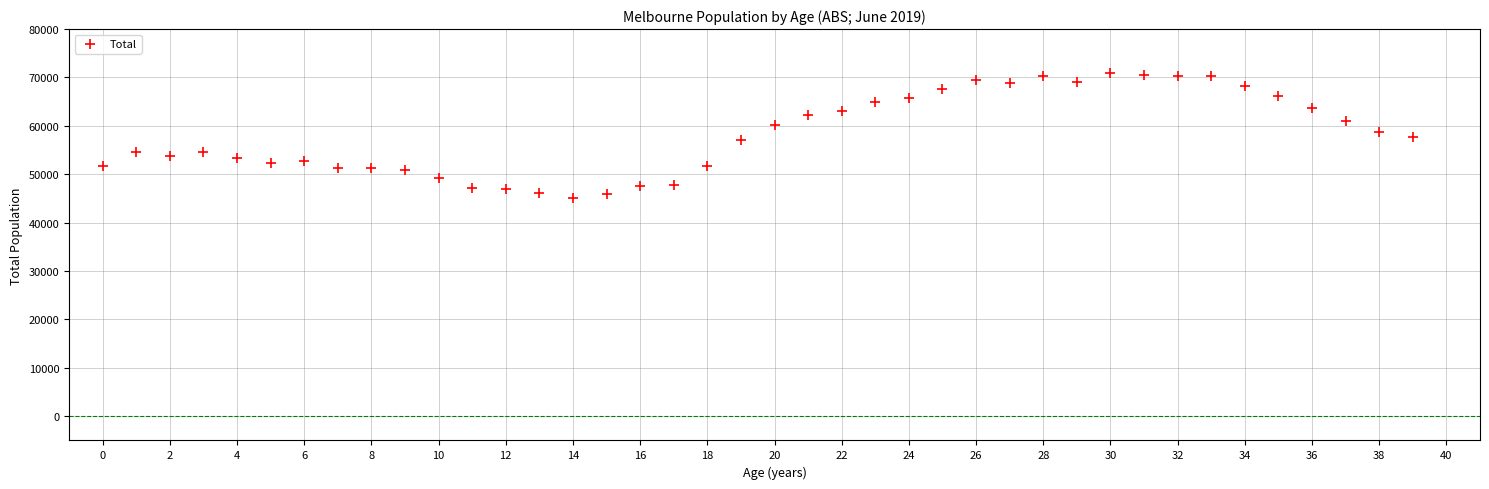

What is the range of Y values (max minus min)?

25822